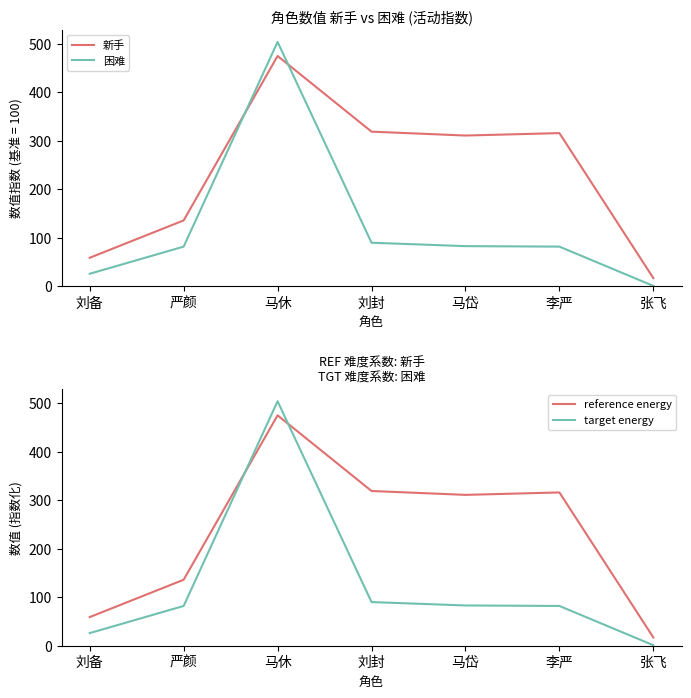

What is the sum of all reference energy values?

1633